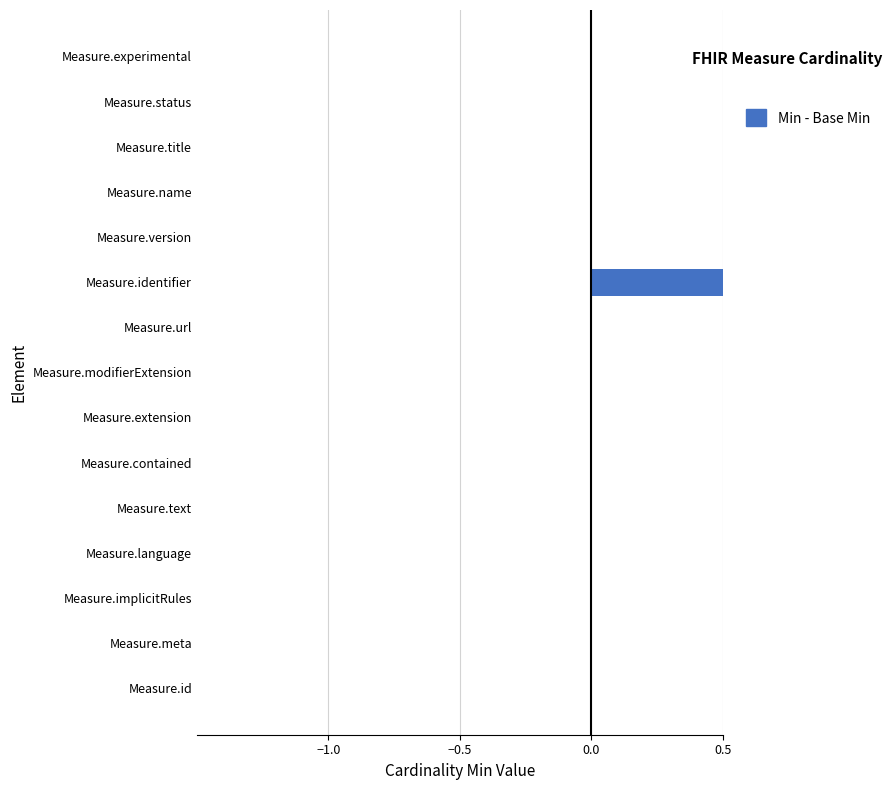

How many categories are shown in the chart?

15